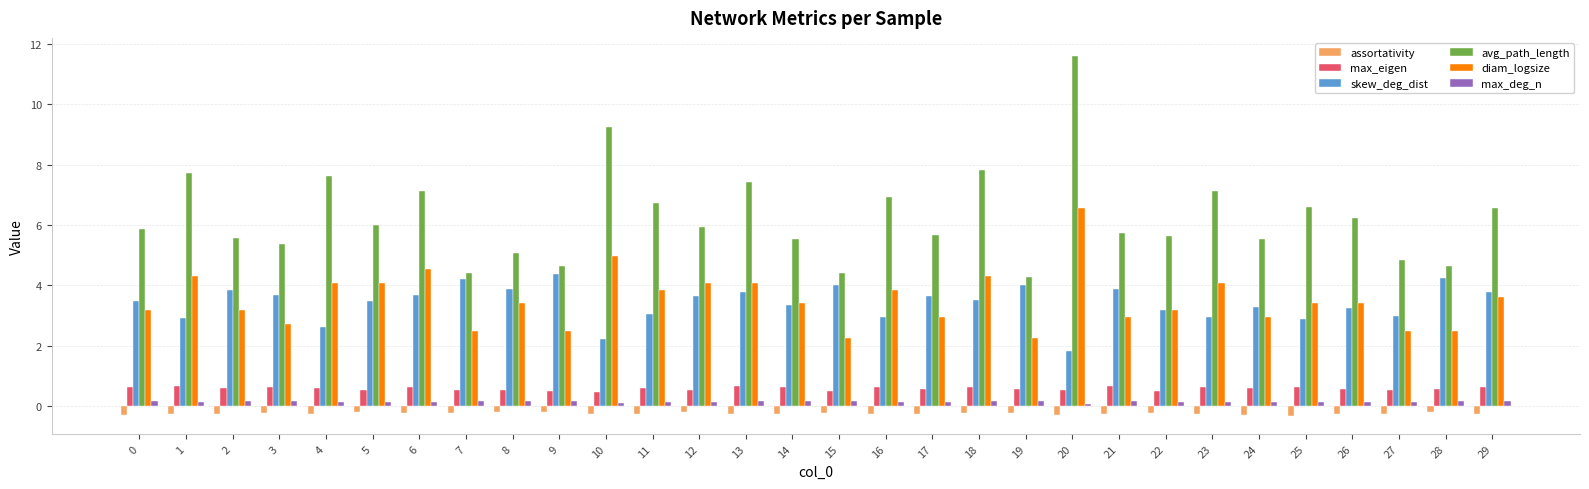

Does the chart contain any negative values?

Yes